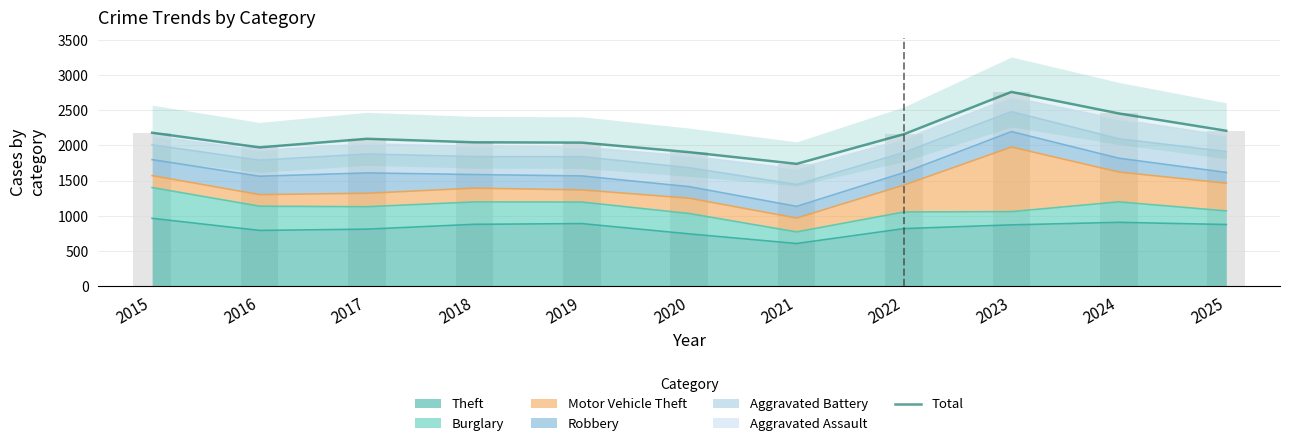

What is the highest value of the Theft series?

963